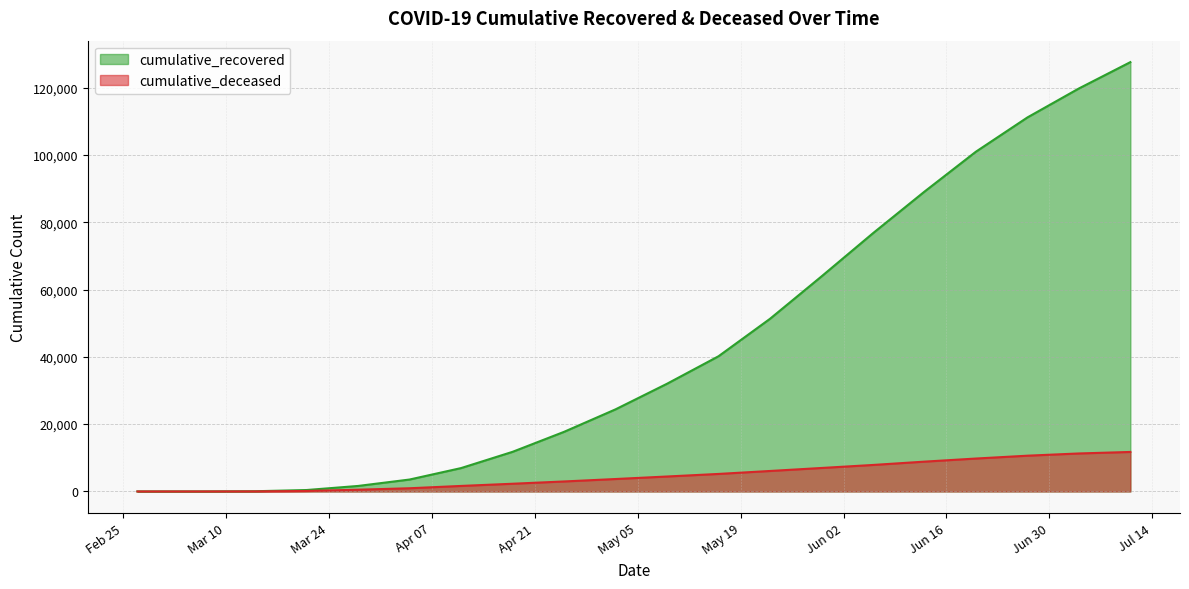

What is the difference between the cumulative_deceased values at 2020-06-06 and 2020-05-30?

897